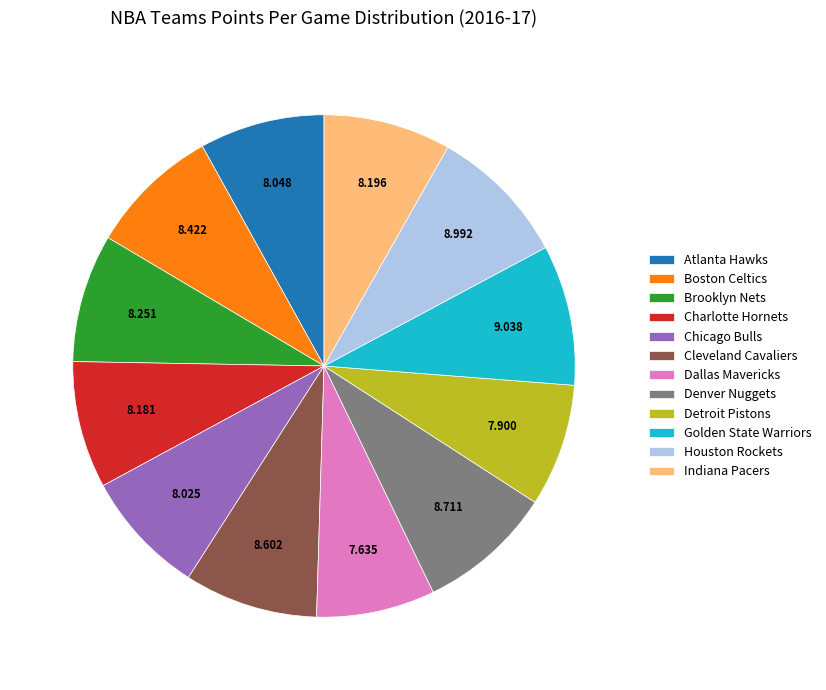

Which has a higher value, Denver Nuggets or Atlanta Hawks?

Denver Nuggets